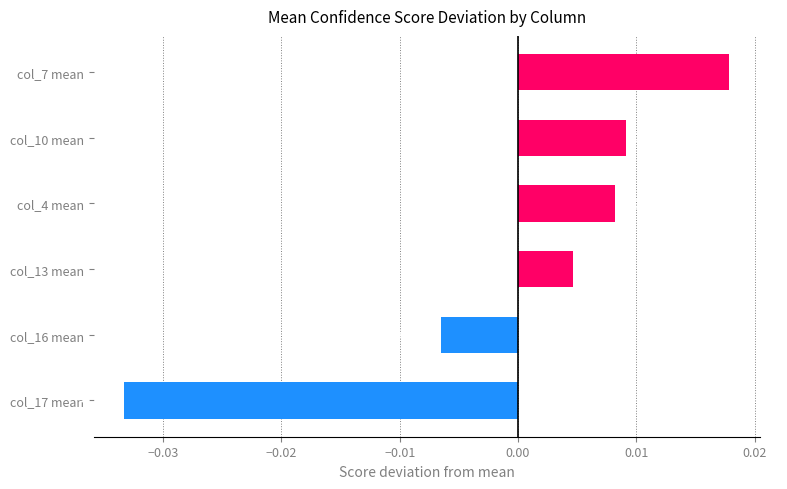

Rank the categories by value from highest to lowest.

col_7 mean, col_10 mean, col_4 mean, col_13 mean, col_16 mean, col_17 mean